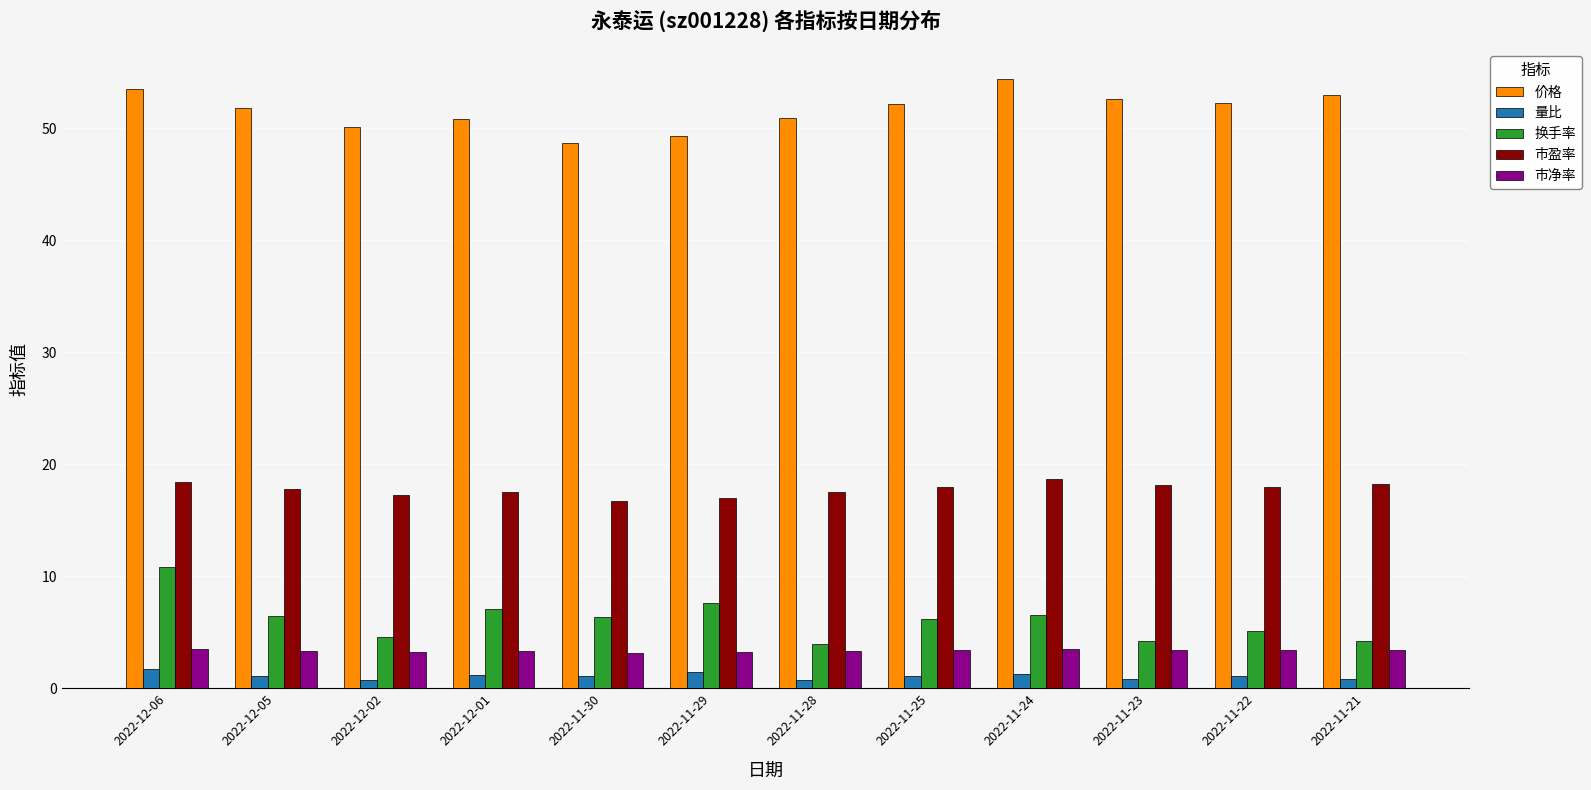

Does the chart contain stacked bars?

No